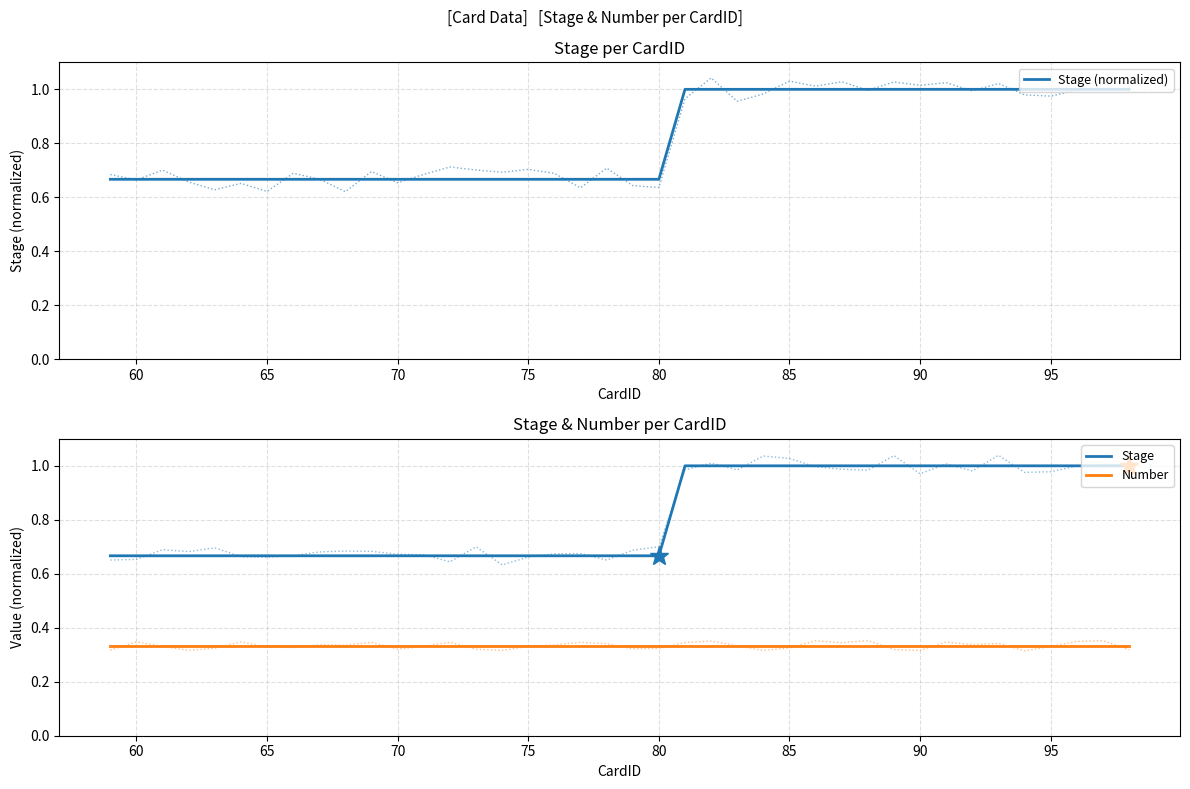

True or false: Number has more than 1 interior local peaks.

False